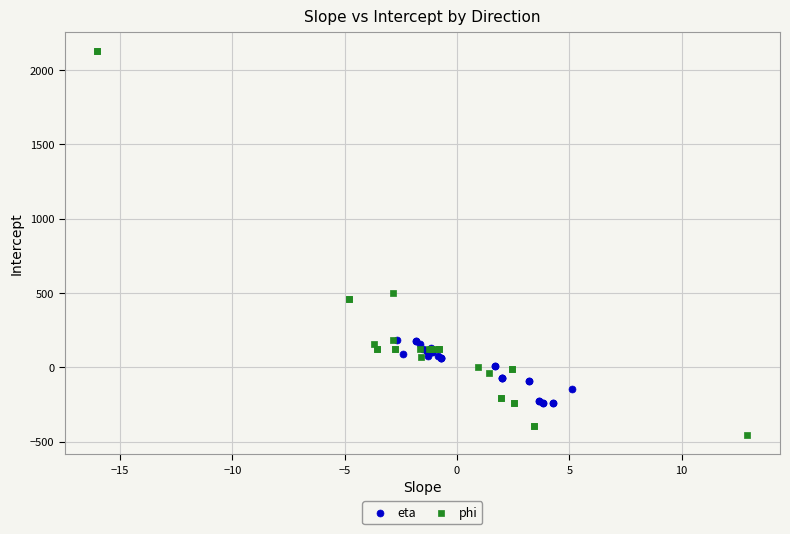

Which series has the largest Y range (max minus min)?

phi